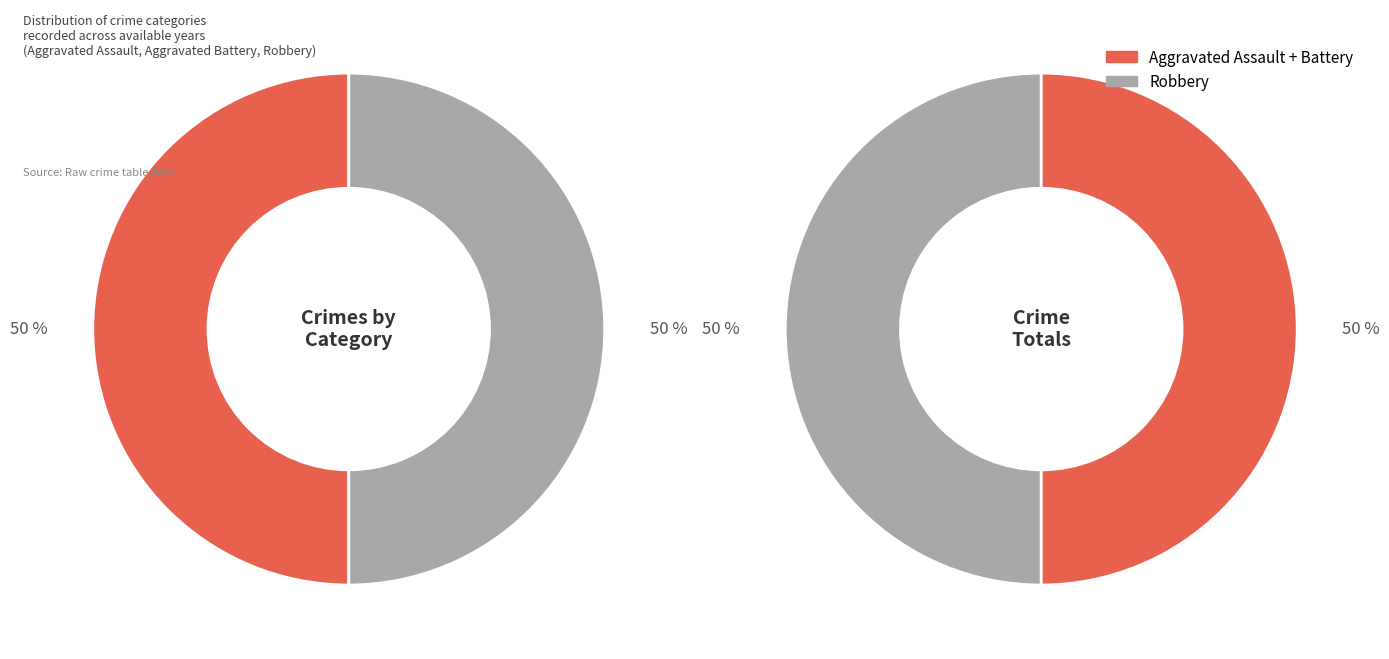

Which slice is the smallest?

Aggravated Assault